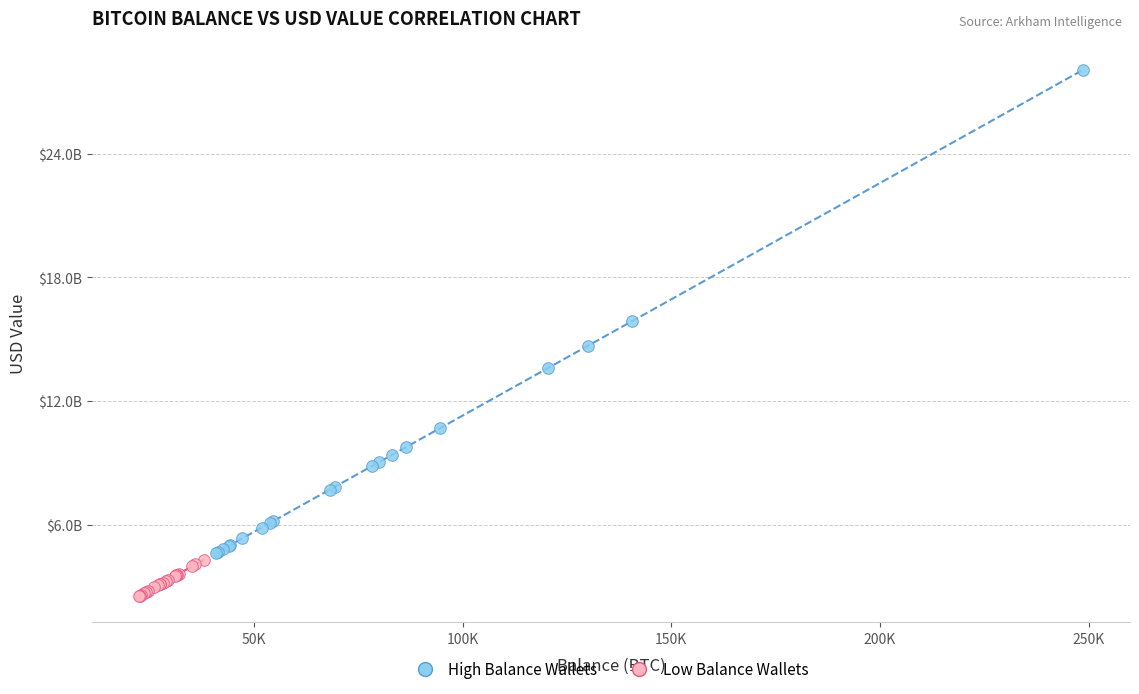

Which series has the largest Y range (max minus min)?

High Balance Wallets